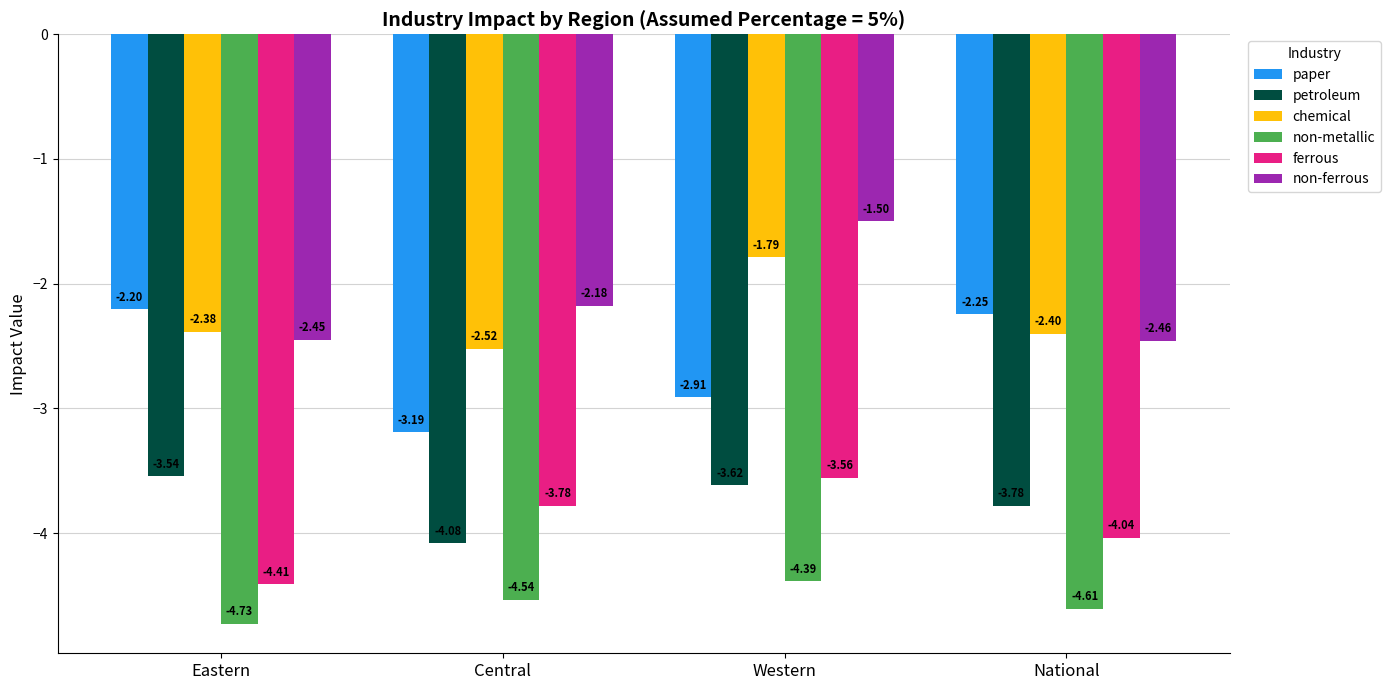

Which series changed the most between Eastern and Western?

non-ferrous